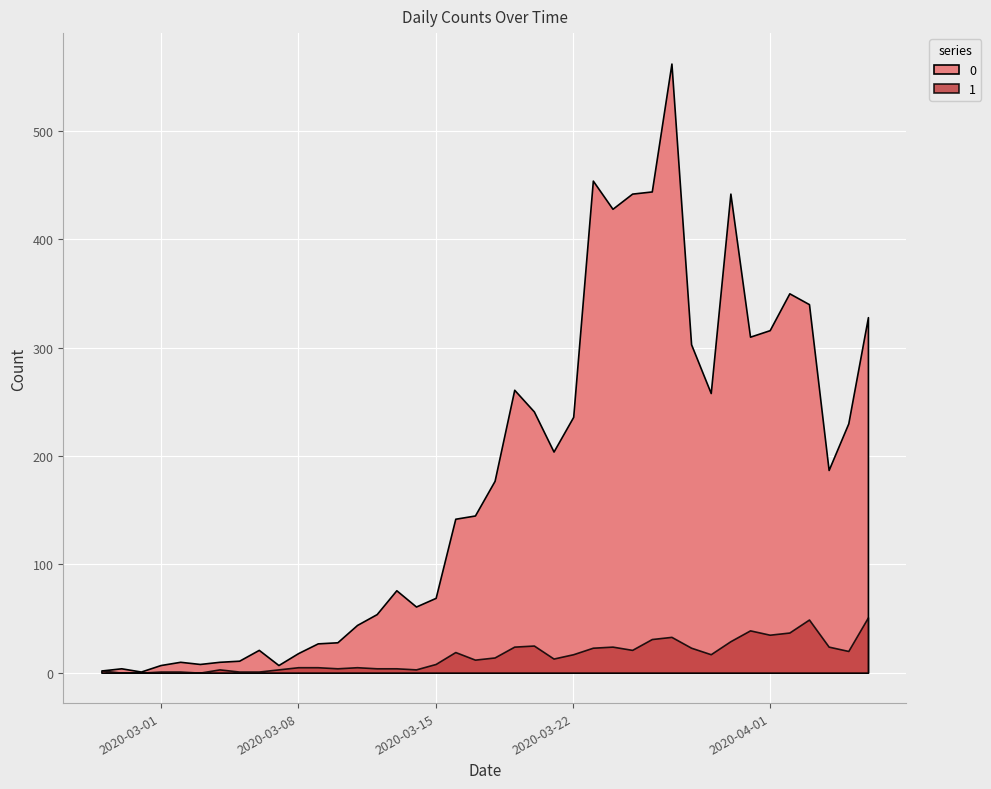

True or false: 1 and 0 cross at least once.

False